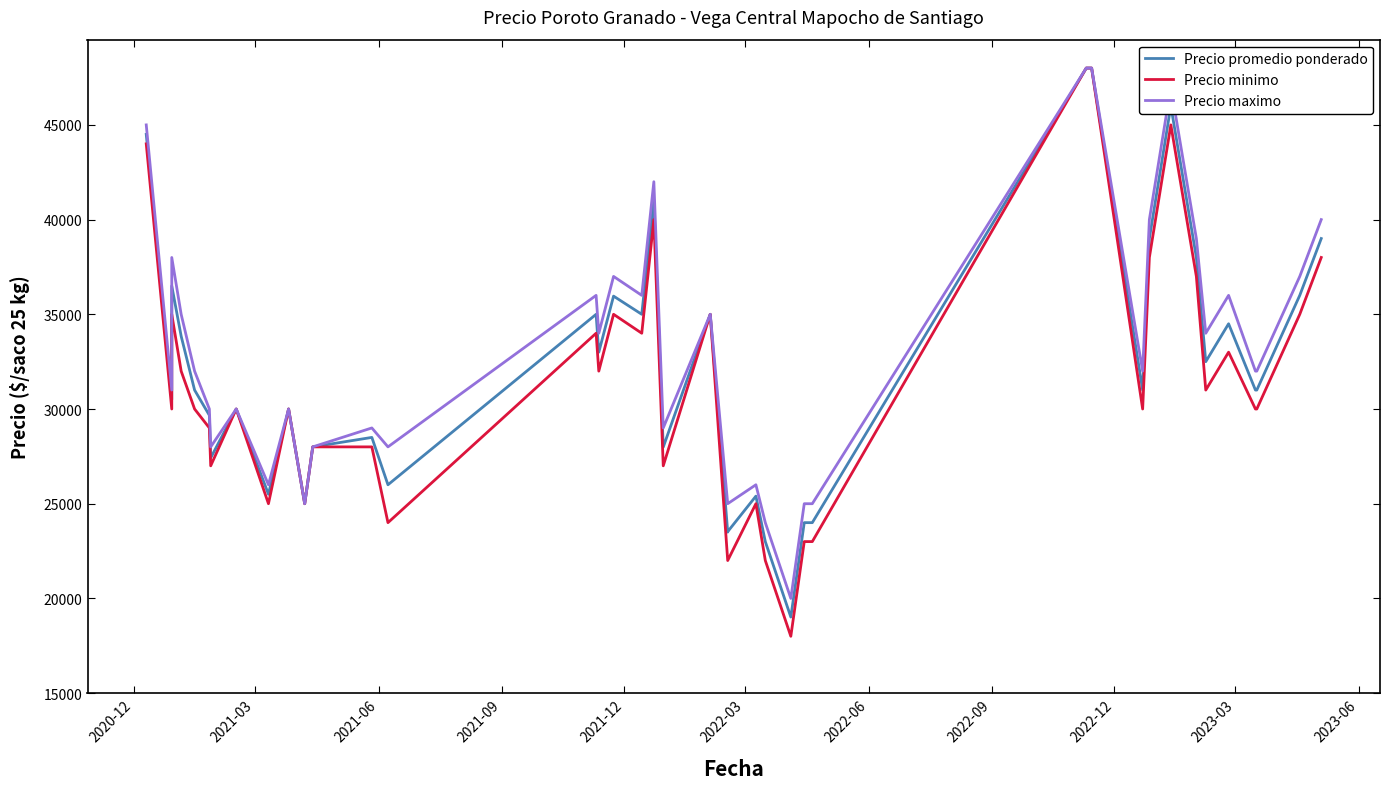

What is the difference between the second highest and minimum values in the Precio minimo series?

30000